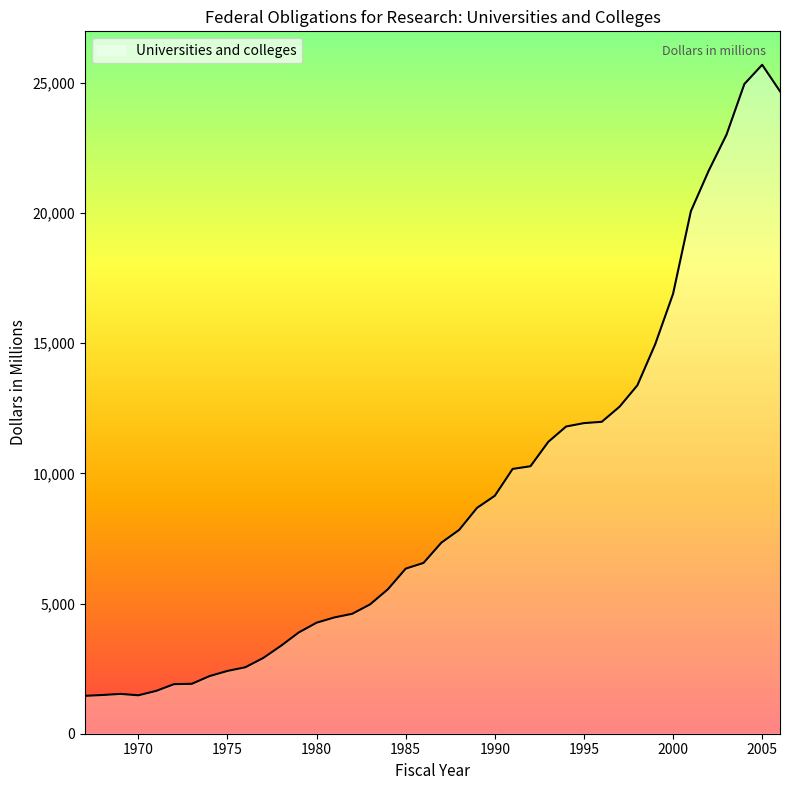

What is the difference between the maximum and minimum values?

24233.2